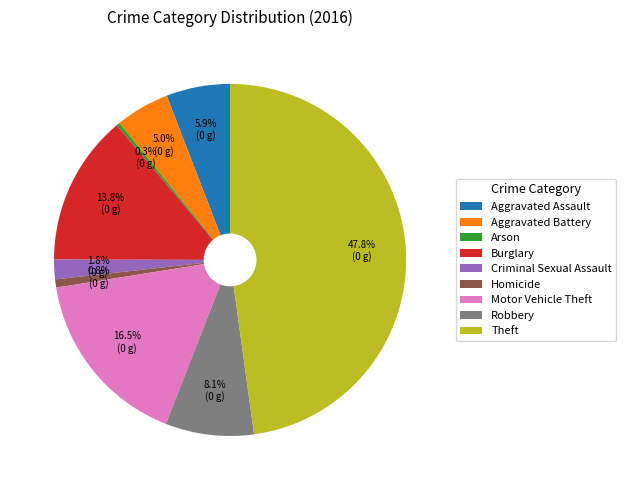

What is the total percentage of Homicide and Motor Vehicle Theft?

17.3%